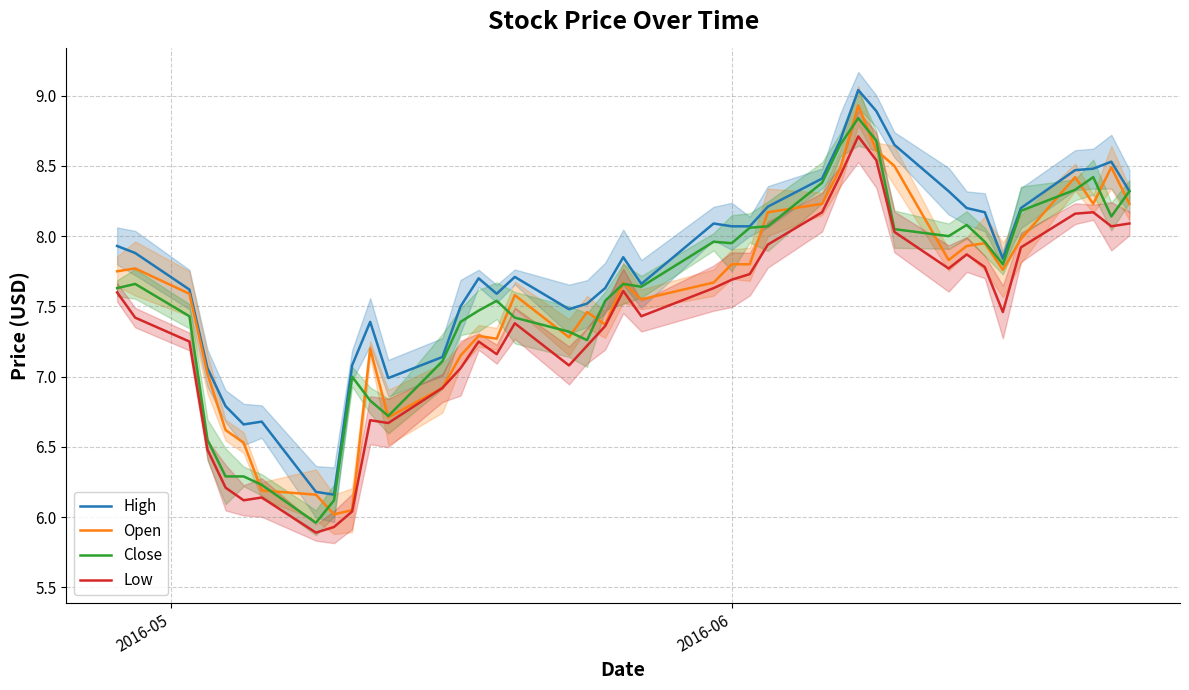

True or false: High has more than 2 interior local peaks.

True